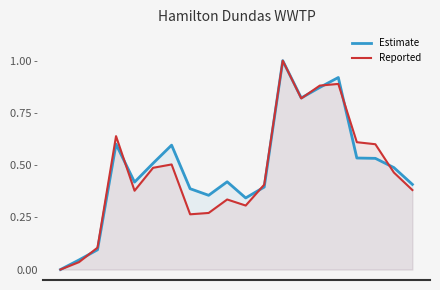

What is the difference between the maximum and second lowest values in the Estimate series?

1.0